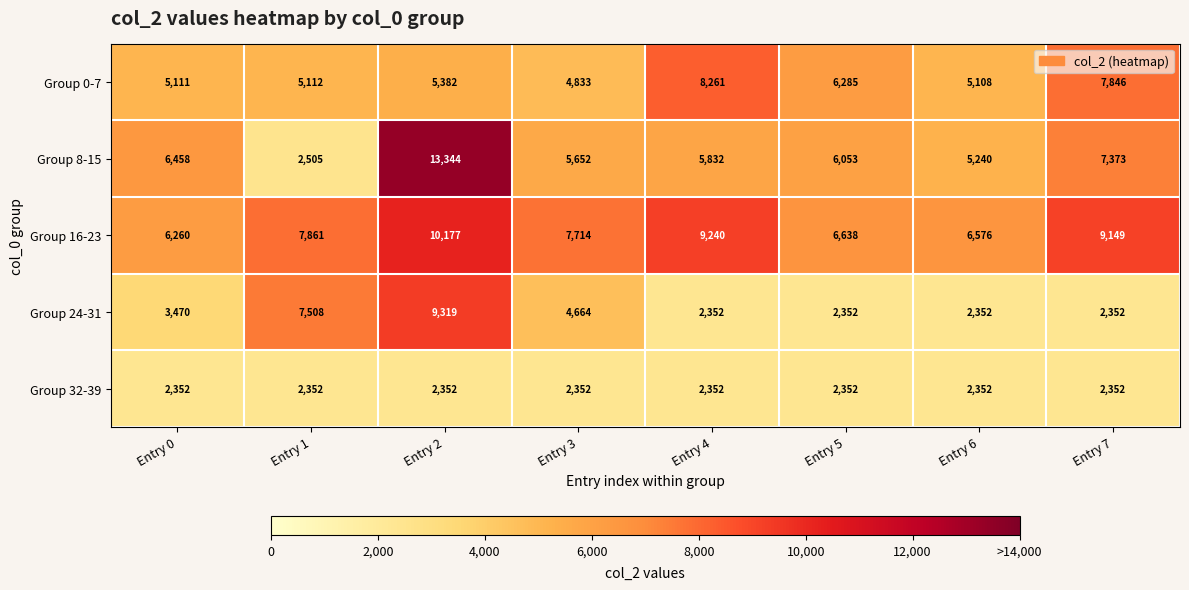

At which label is Group 8-15 closest to 7924?

Entry 7